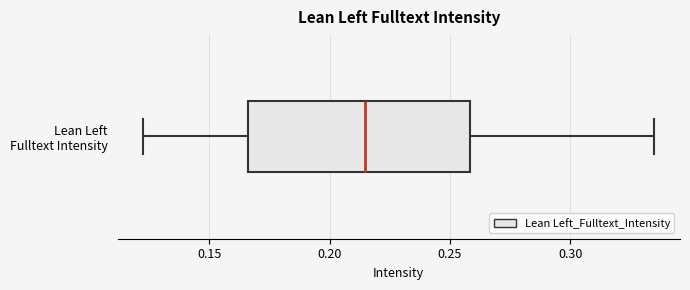

Where is the left edge of the box for Lean Left Fulltext Intensity on the x-axis? The values are not printed on the chart, so give them approximately, as read against the axis.

0.165